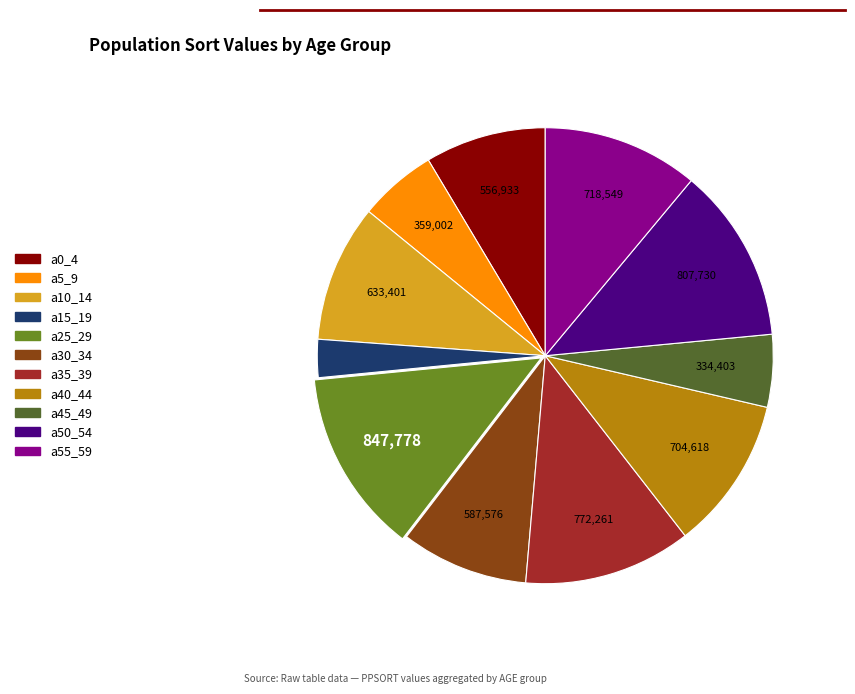

Is there a majority slice in this chart?

No